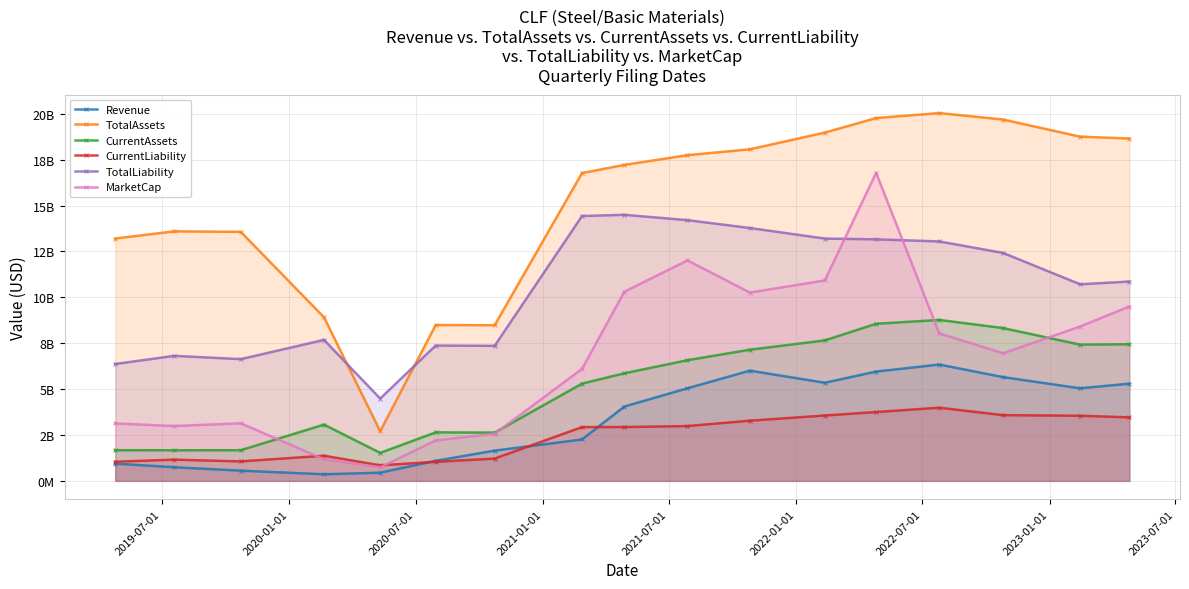

In MarketCap, how many points are lower than both neighbors (excluding endpoints)?

4